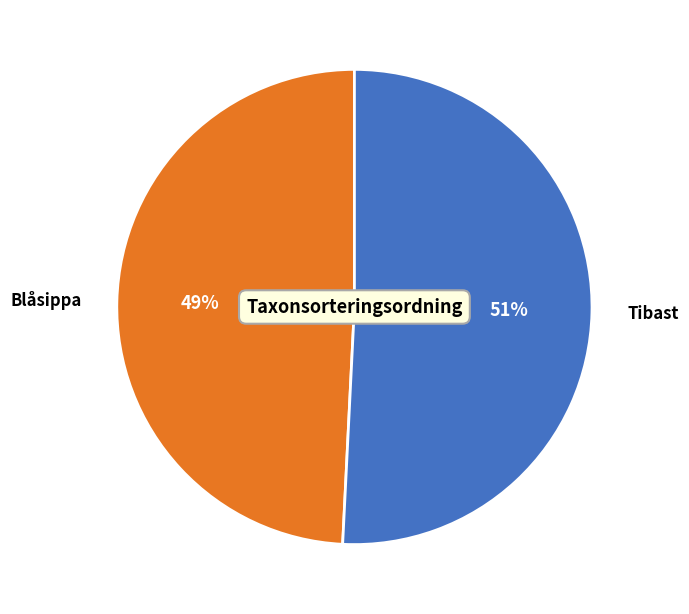

Combined, do Tibast and Blåsippa account for over 50%?

Yes